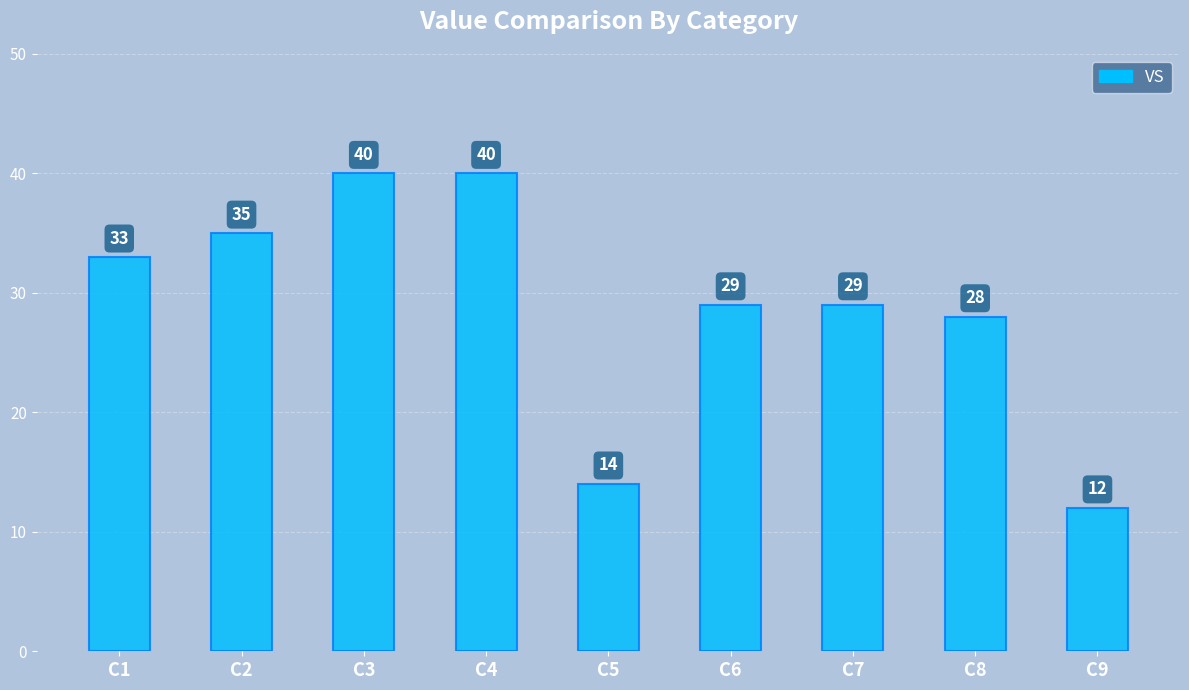

What is the value of the 9th bar from the left?

12